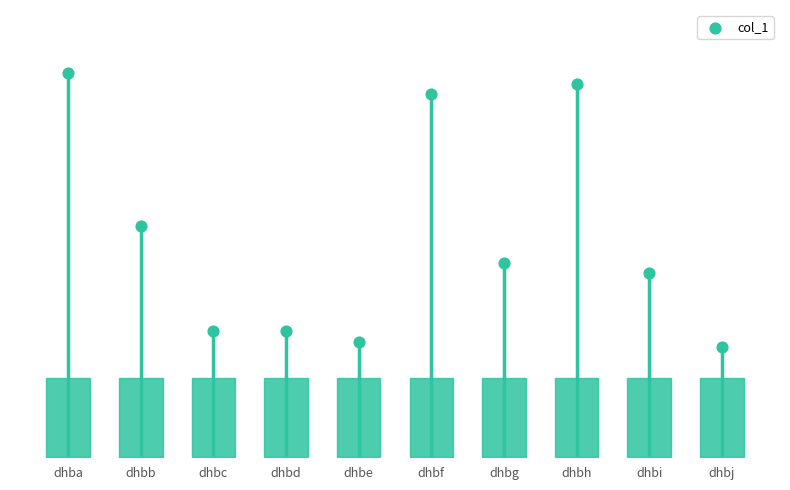

What is the ratio of the value at dhbc to the value at dhbb?

0.5